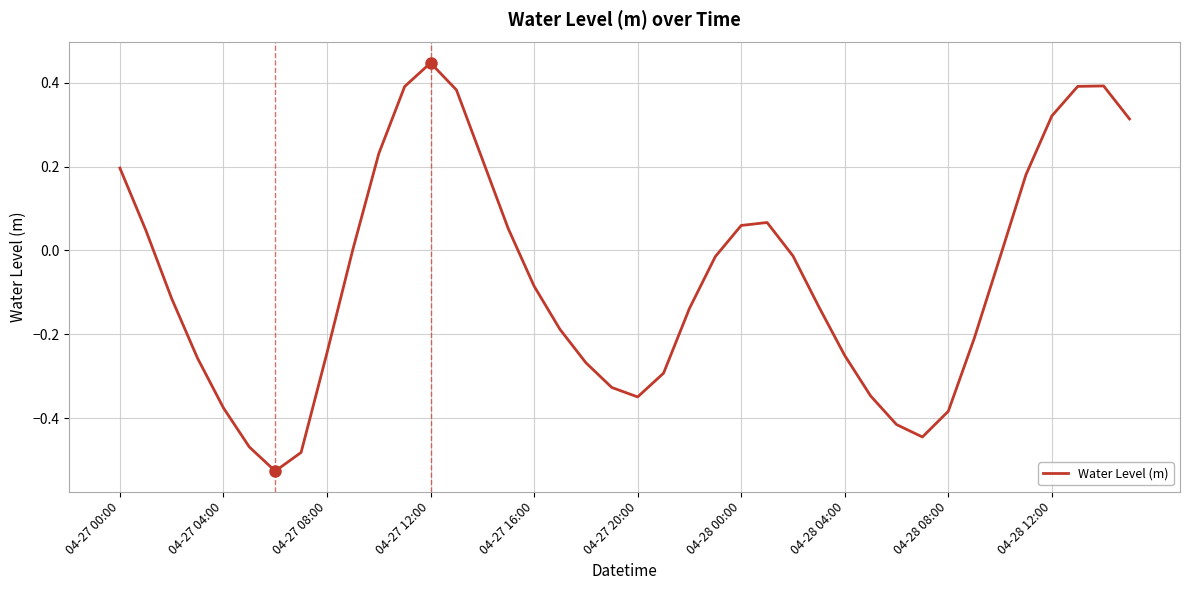

What is the difference between the maximum and minimum values?

1.0